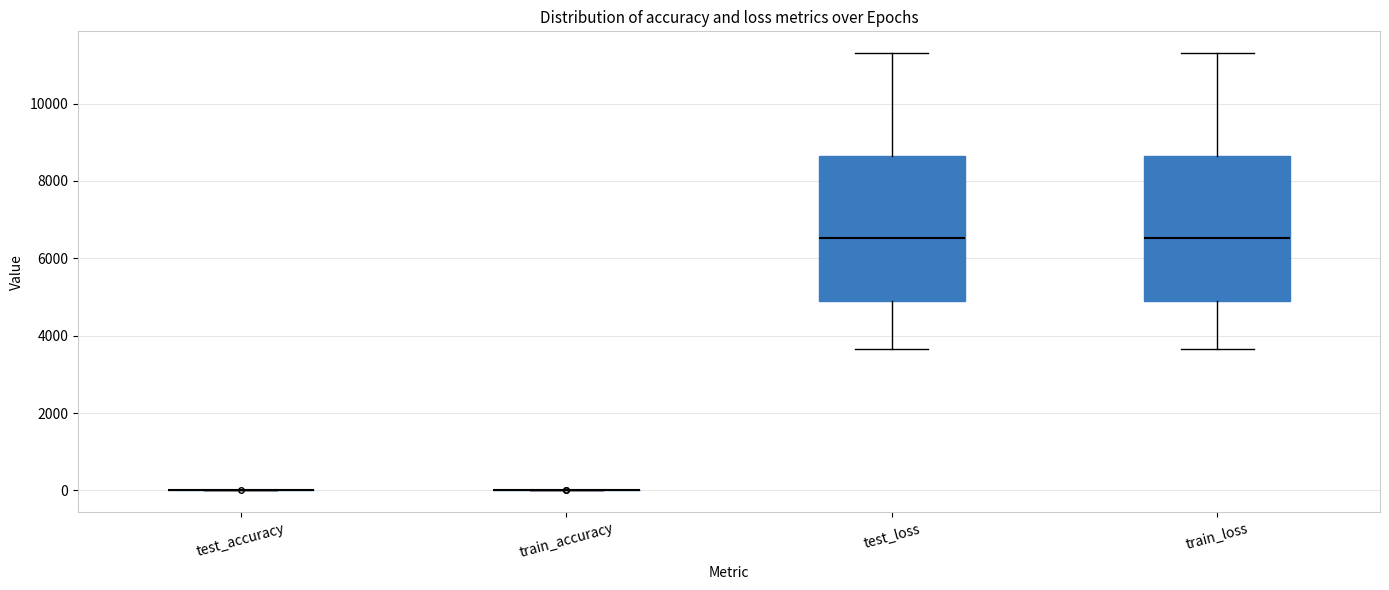

Reading left to right, read every box against the y-axis: the position of its median line, the range the box covers, and the ends of its whiskers. The values are not printed on the chart, so give them approximately, as read against the axis.

test_accuracy: box collapsed to a line at 0, whiskers 0 to 0
train_accuracy: box collapsed to a line at 0, whiskers 0 to 0
test_loss: median 6600, box 5000 to 8600, whiskers 3600 to 11400
train_loss: median 6600, box 5000 to 8600, whiskers 3600 to 11400